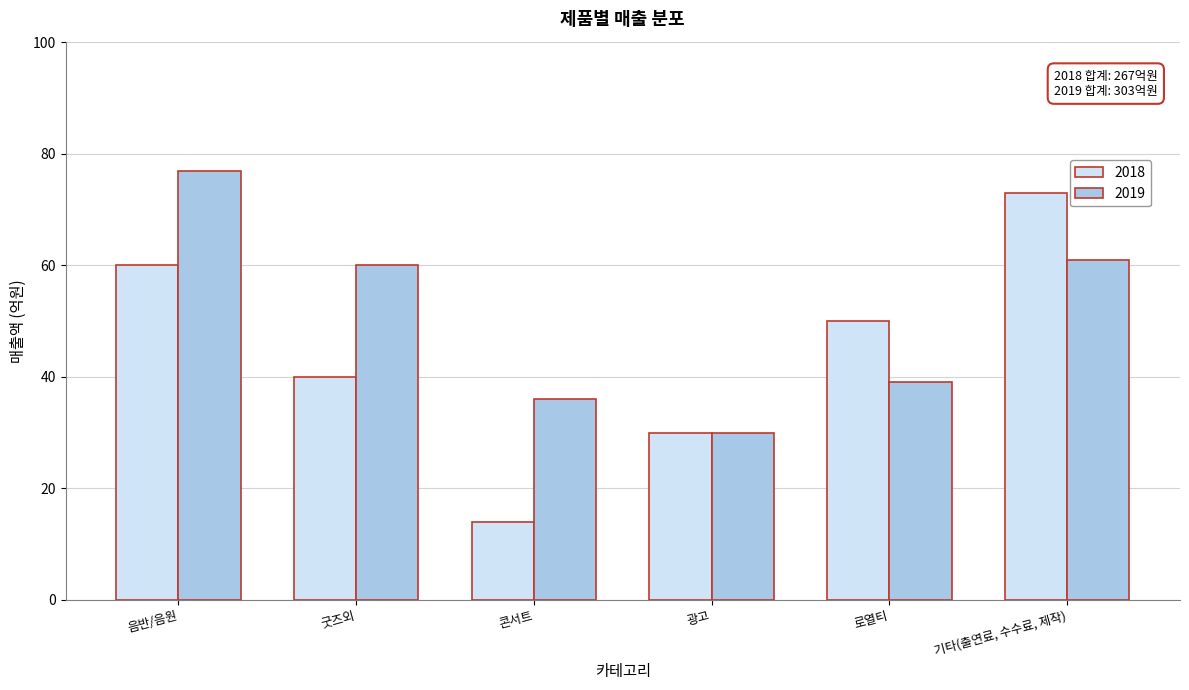

Reading left to right, what are all the values shown in this chart?

2018: 음반/음원=60	굿즈외=40	콘서트=14	광고=30	로열티=50	기타(출연료, 수수료, 제작)=73
2019: 음반/음원=77	굿즈외=60	콘서트=36	광고=30	로열티=39	기타(출연료, 수수료, 제작)=61